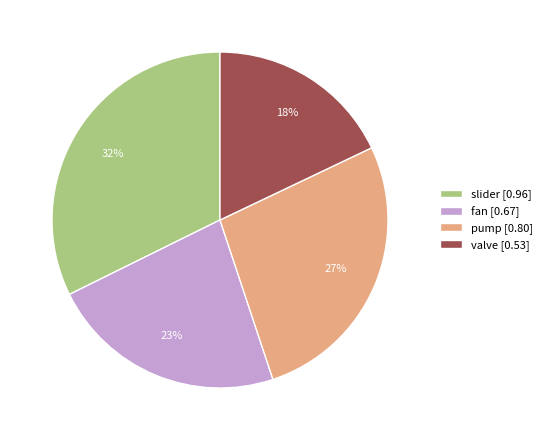

To the nearest percent, what is the difference between the fan and valve slice percentages?

5%